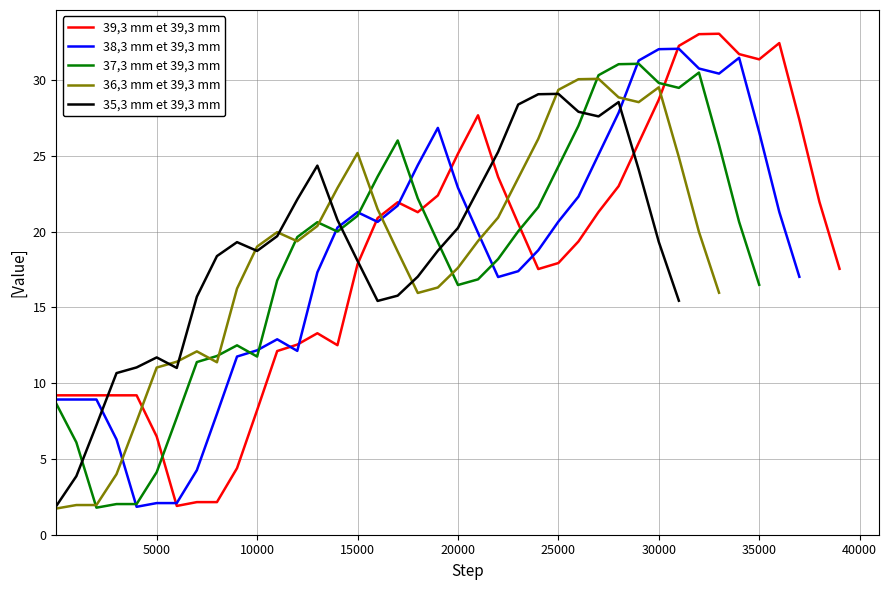

What is the minimum value for 39,3 mm et 39,3 mm?

1.9